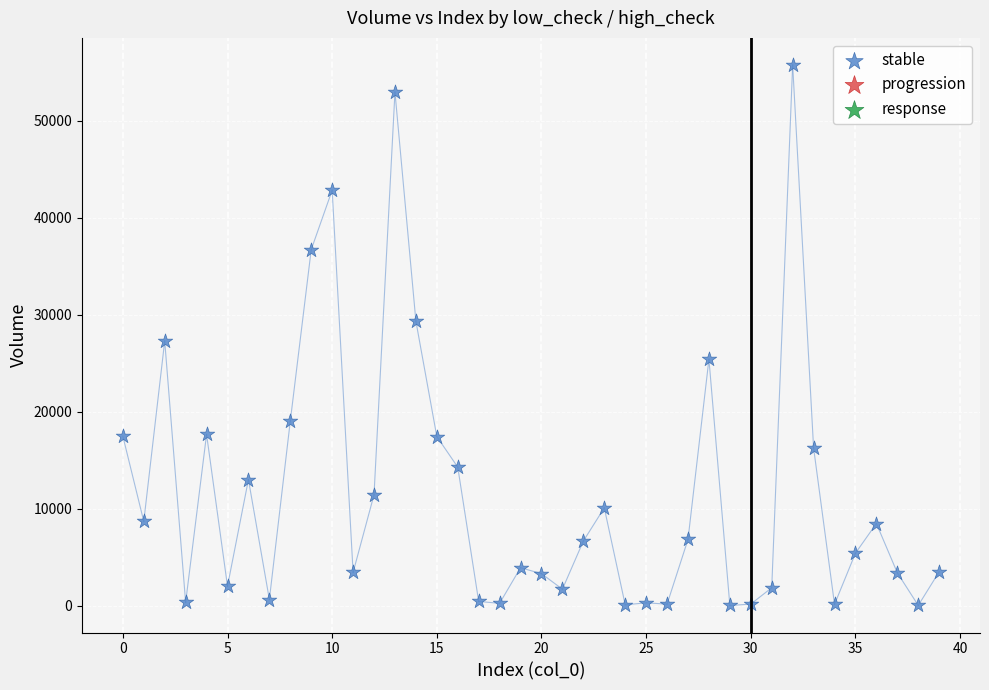

What is the range of Y values (max minus min)?

55742.2